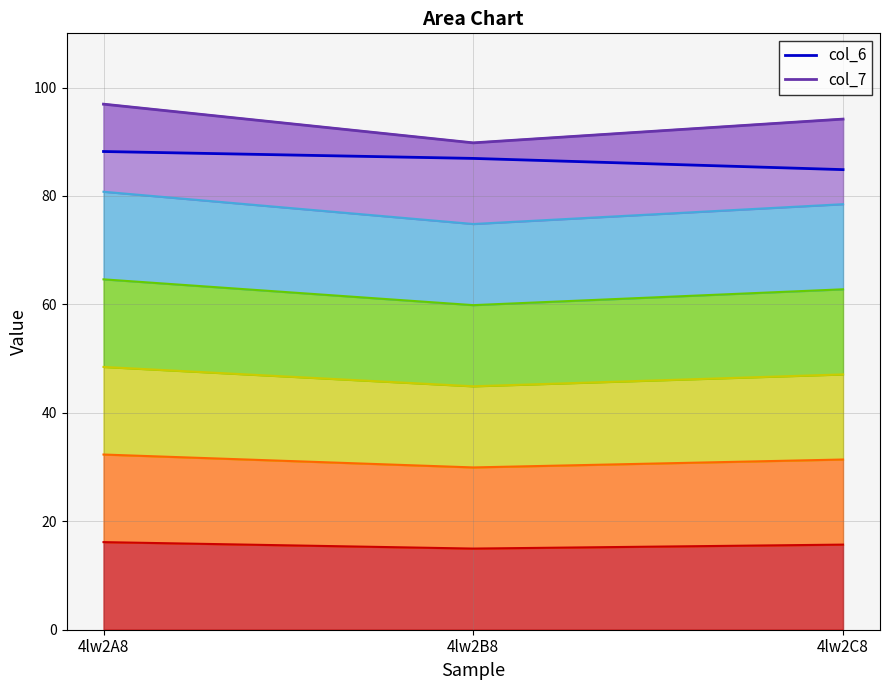

What is the total value across all series at 4lw2B8?

176.7